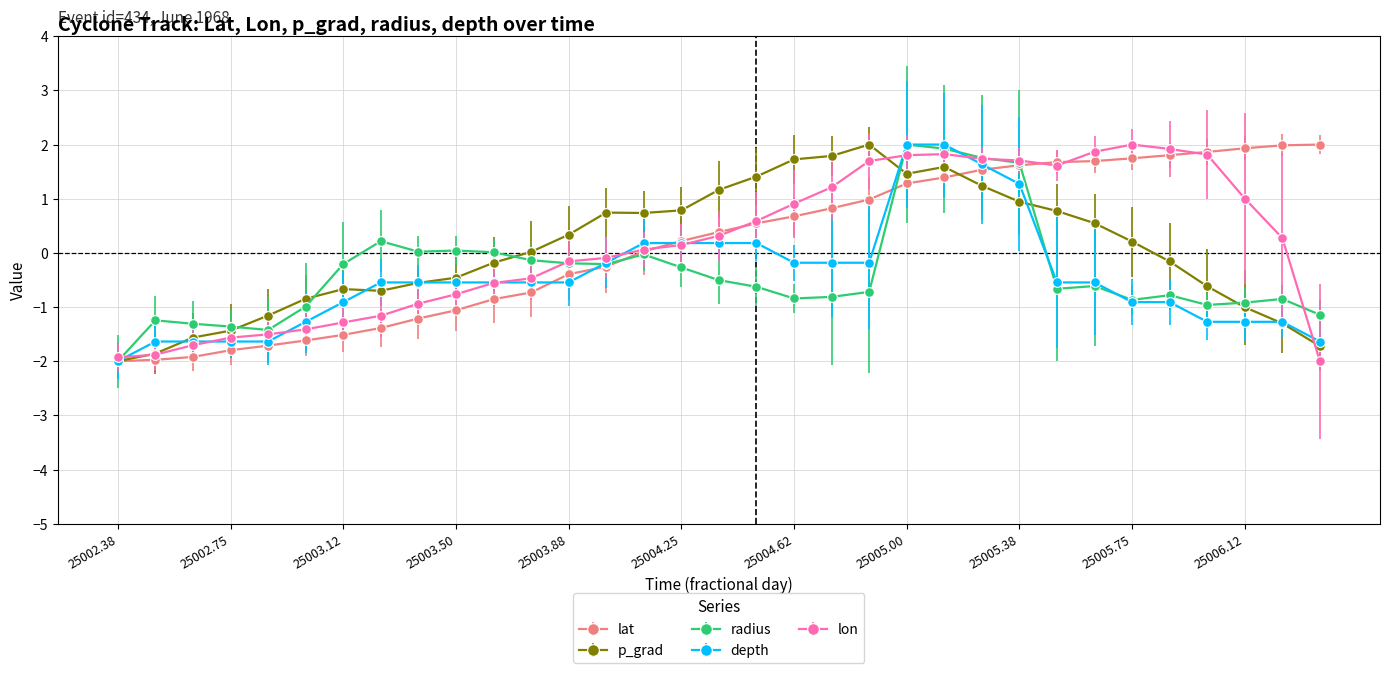

What is the maximum value shown in the chart?

2.0